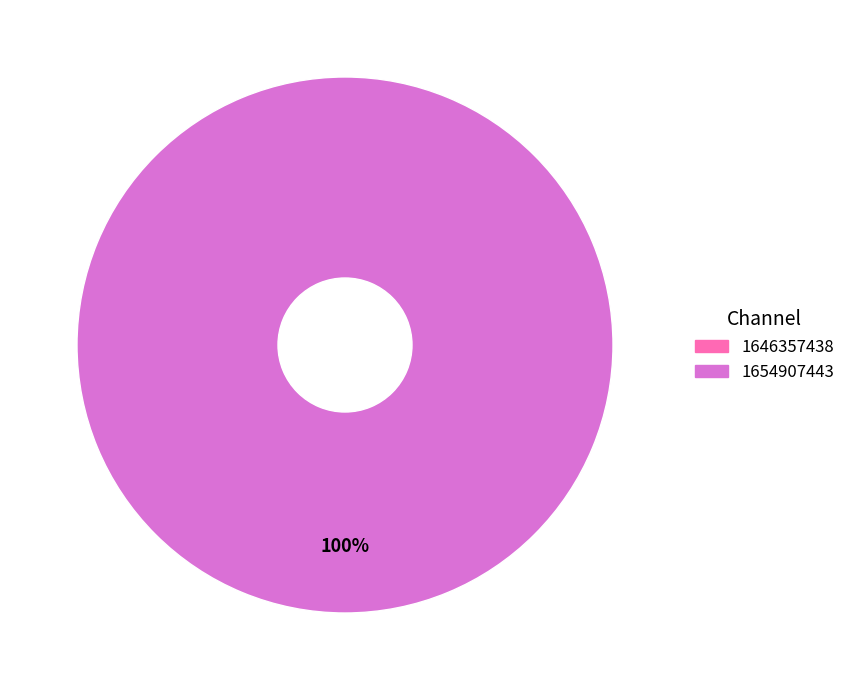

To the nearest percent, what is the difference between the largest and smallest slice percentages?

100%